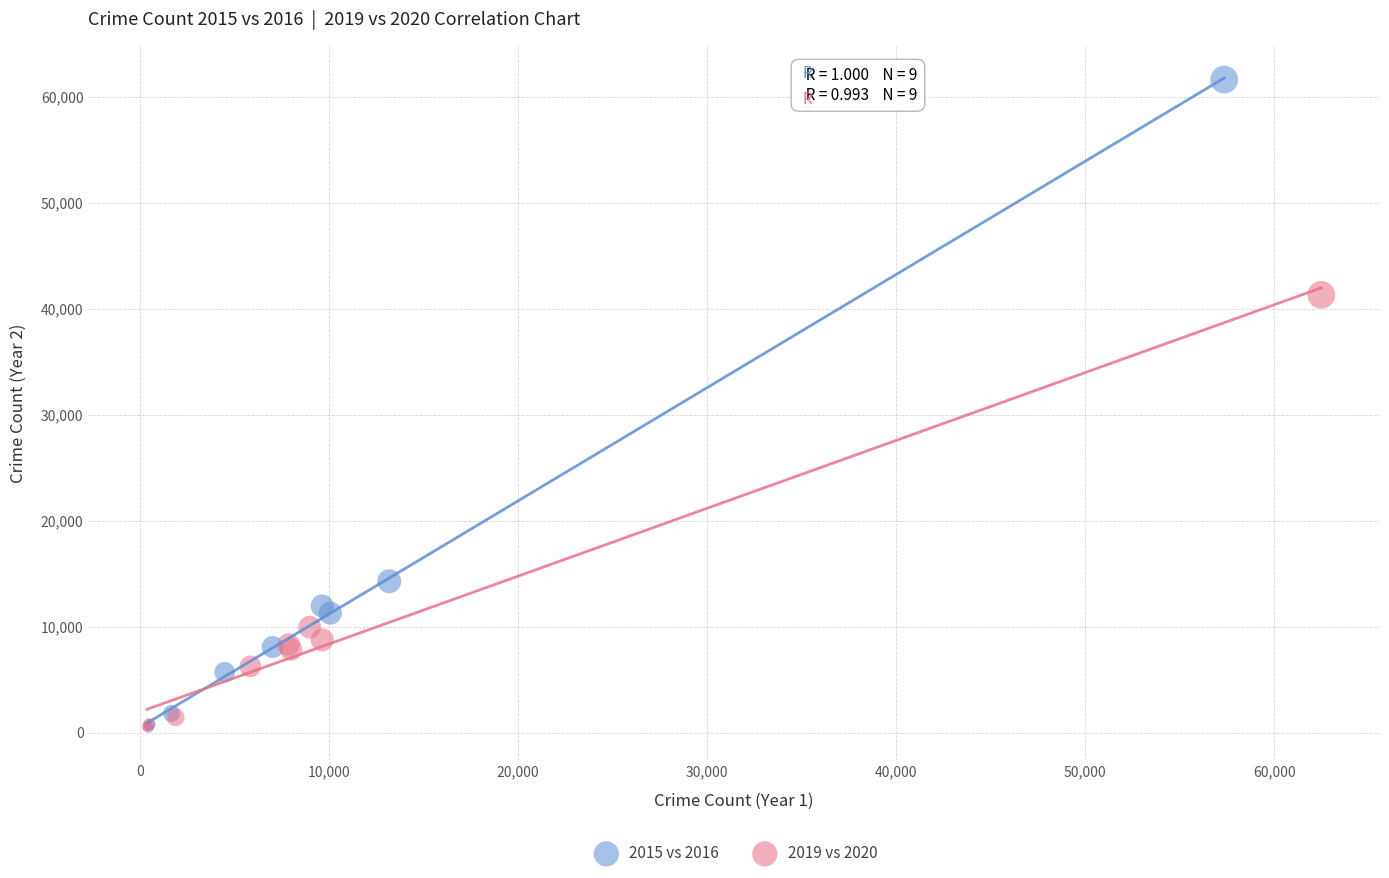

Which series reaches the maximum Y coordinate?

2015 vs 2016